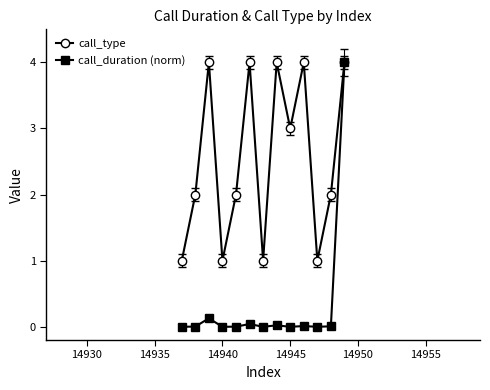

What is the value of the call_type point at the 4th from the left?

1.0